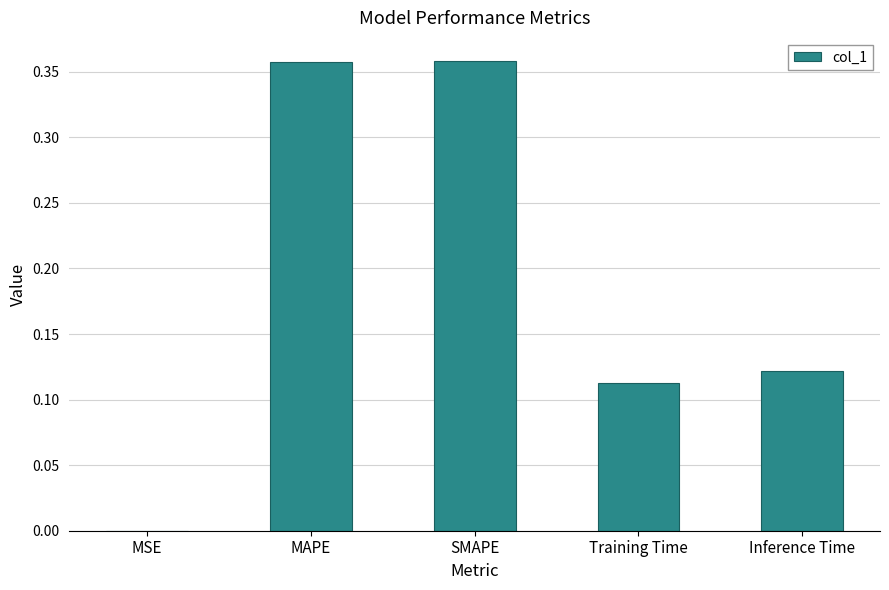

The value at Inference Time is 0.2. True or false?

False